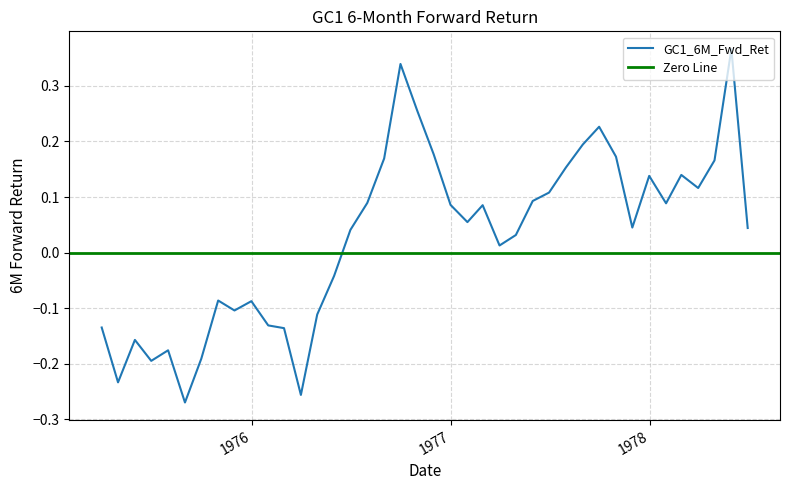

What position from the right is 1978-04-30?

3